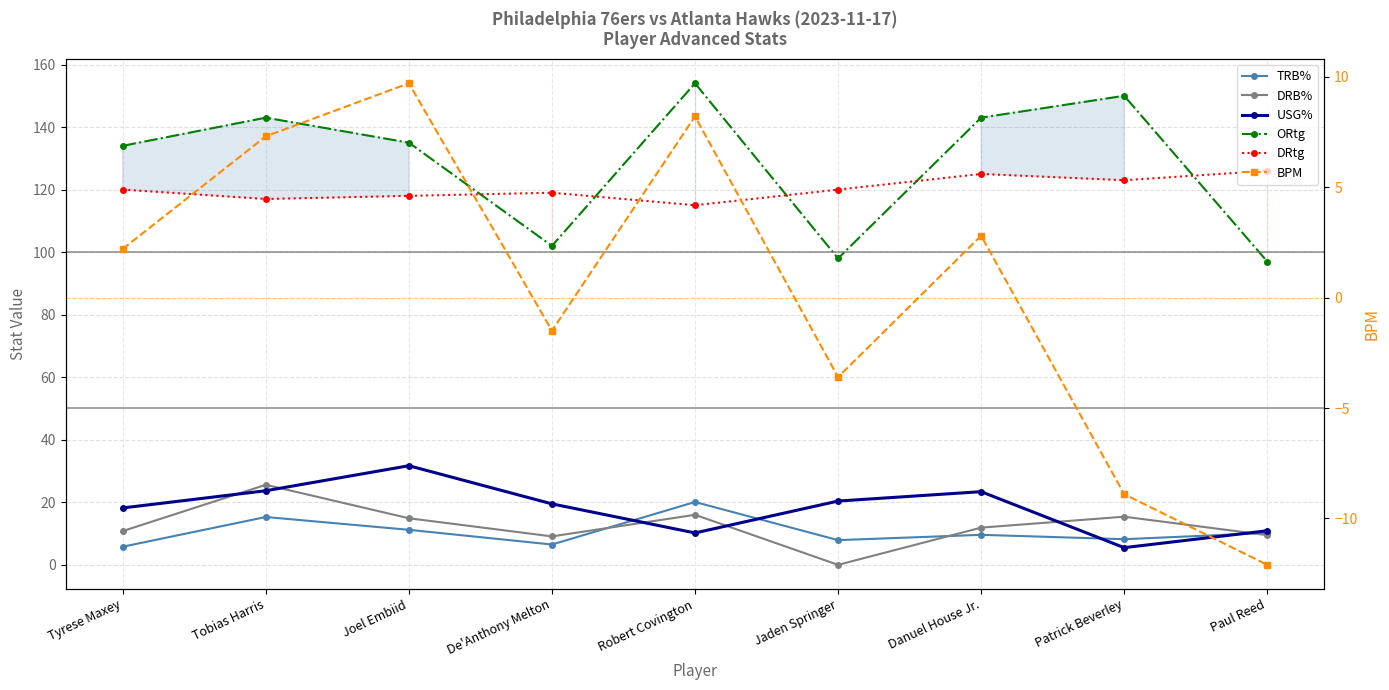

Is the value of DRB% at Tobias Harris greater than the value of BPM at Robert Covington?

Yes